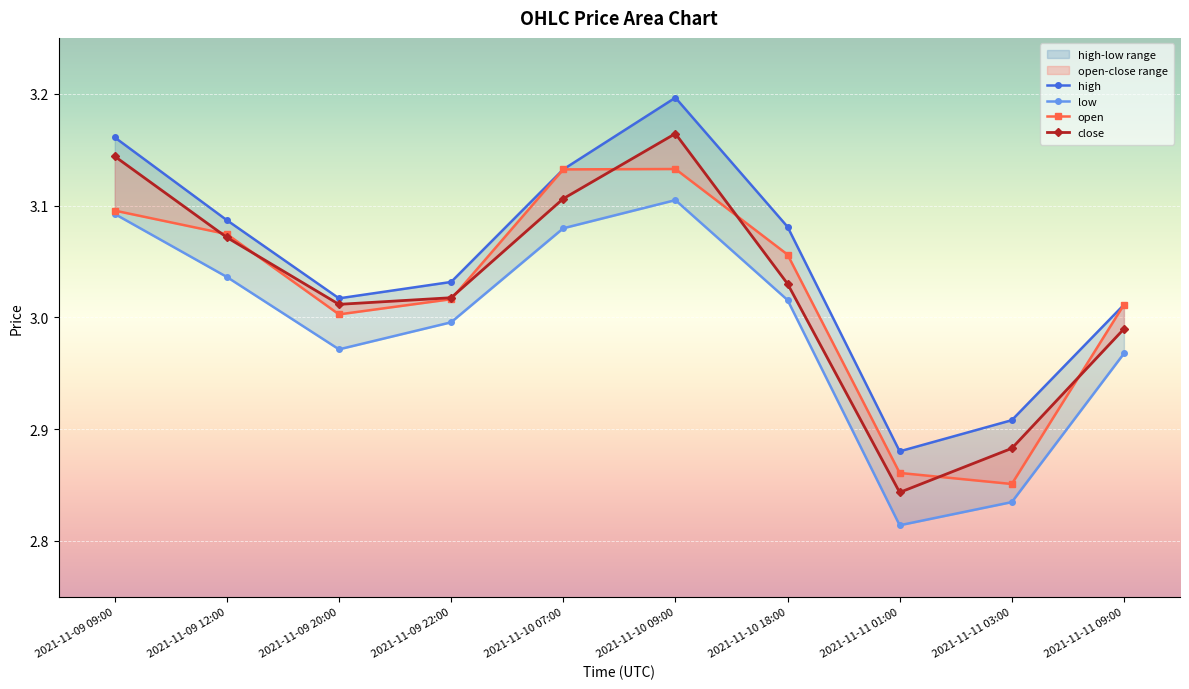

At which category does the chart reach its minimum across all series?

2021-11-11 01:00